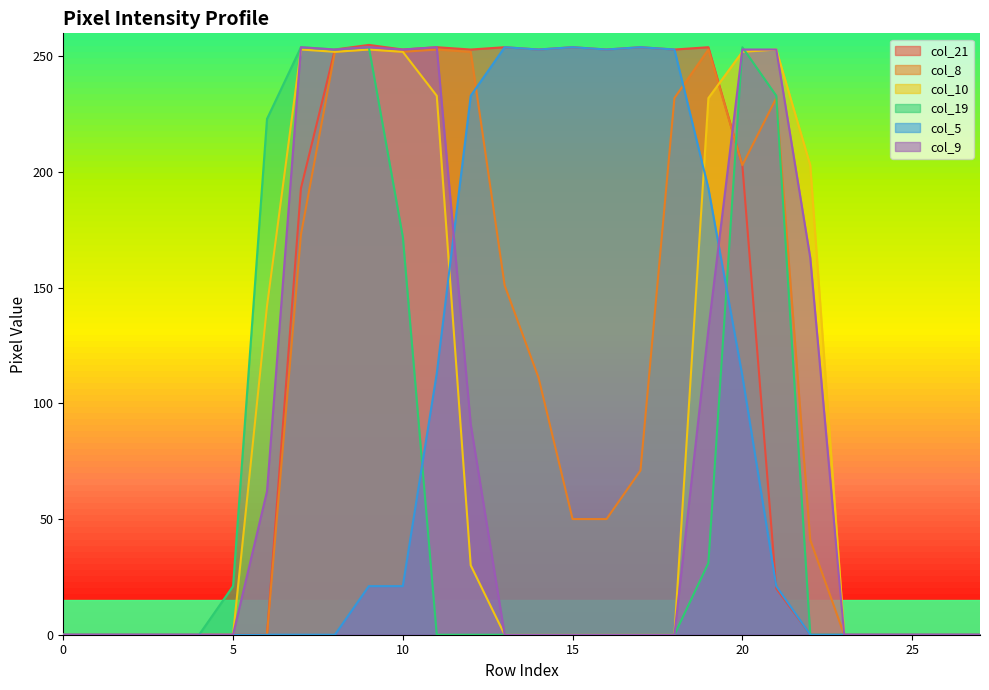

What is the value of the col_5 point at the 15th from the left?

253